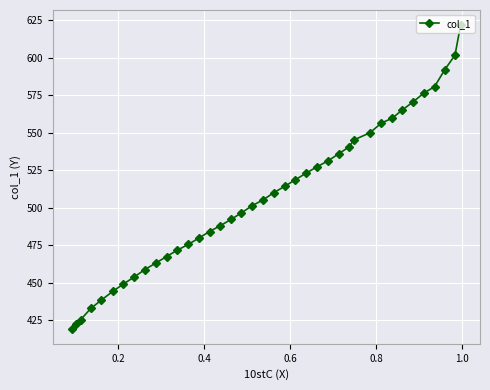

How many categories are shown in the chart?

39